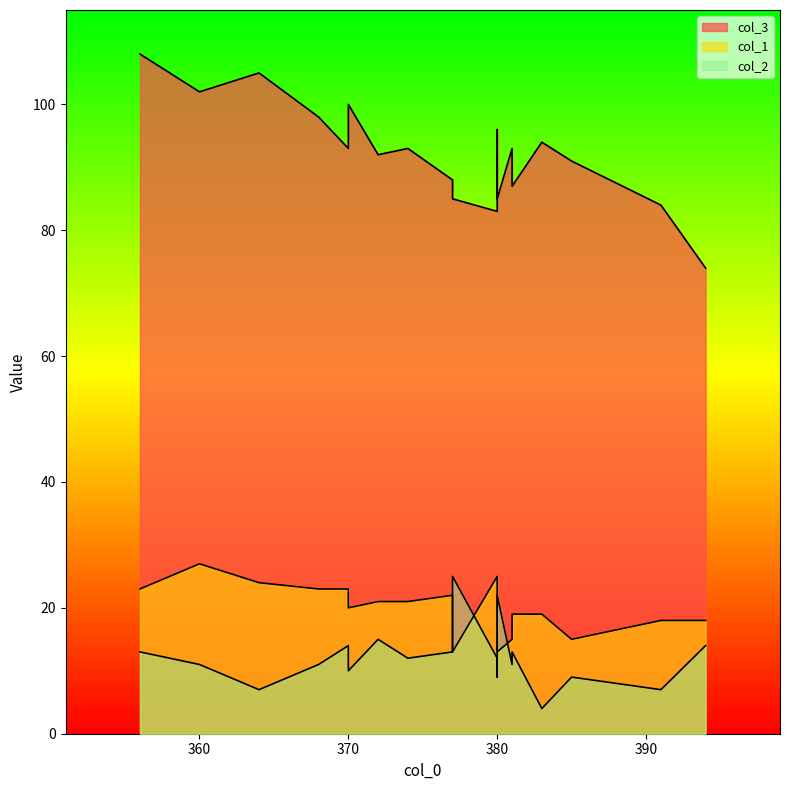

Which series has the largest range (max minus min)?

col_3